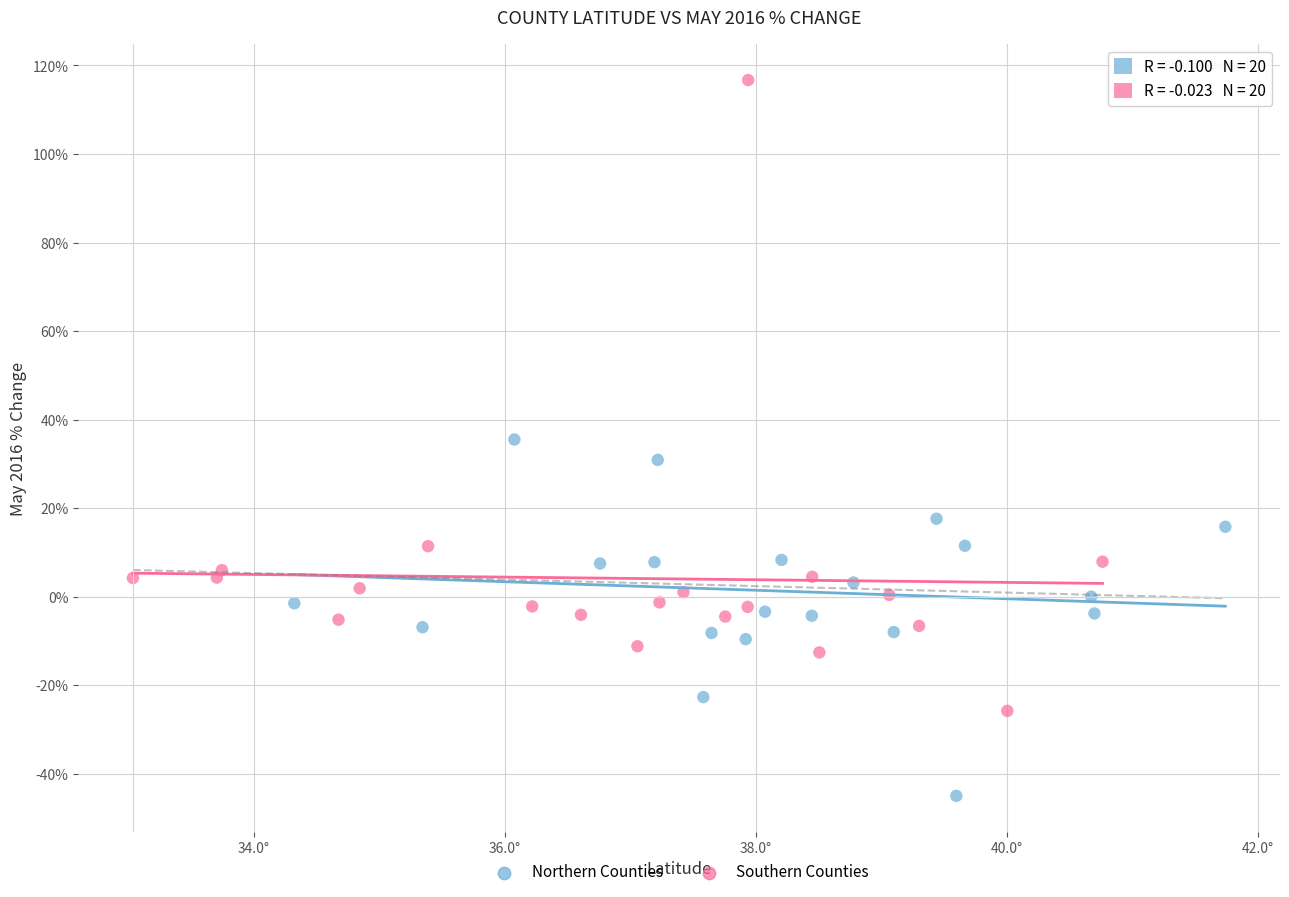

Which series reaches the maximum Y coordinate?

Southern Counties